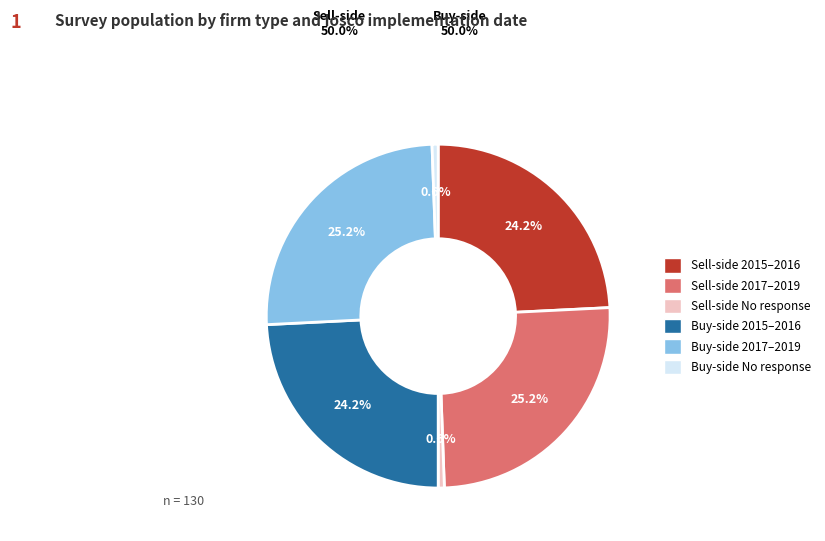

How many slices are in this pie chart?

6